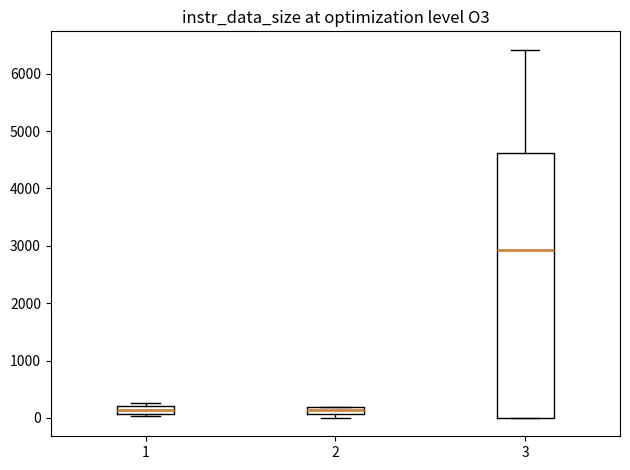

Where is the lower edge of the box at x = 1 on the y-axis? The values are not printed on the chart, so give them approximately, as read against the axis.

100